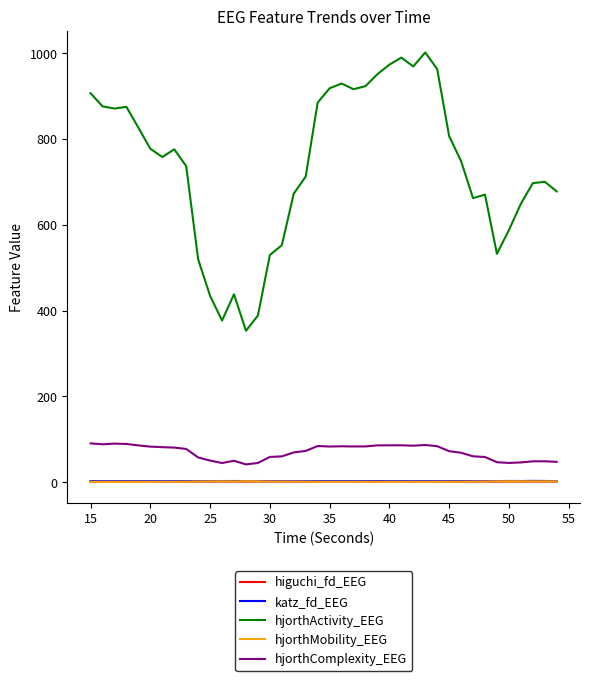

Which series has the largest range (max minus min)?

hjorthActivity_EEG